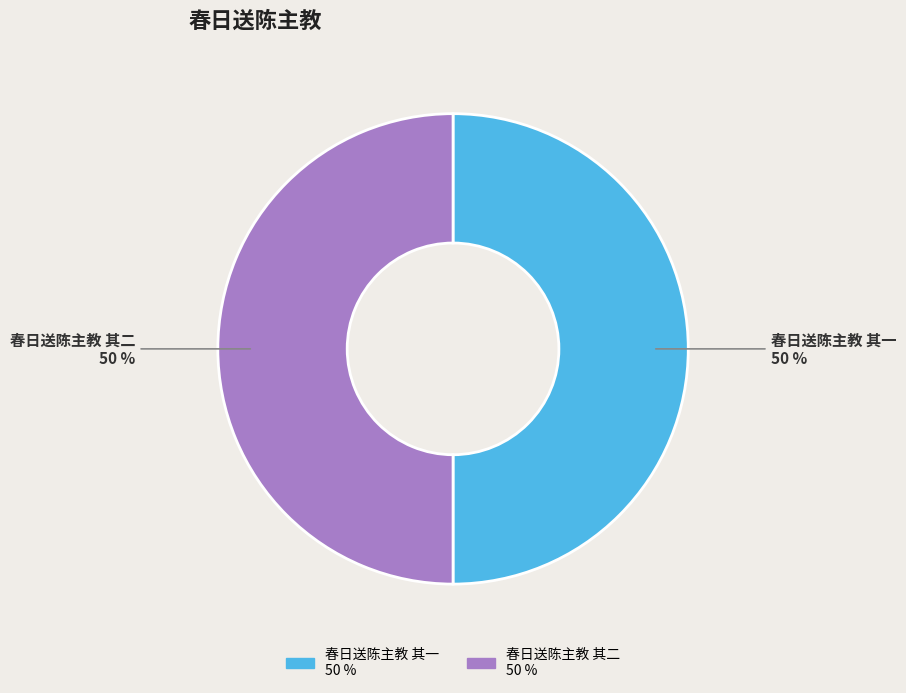

Is it true that 春日送陈主教 其一 is 50% of the pie?

True